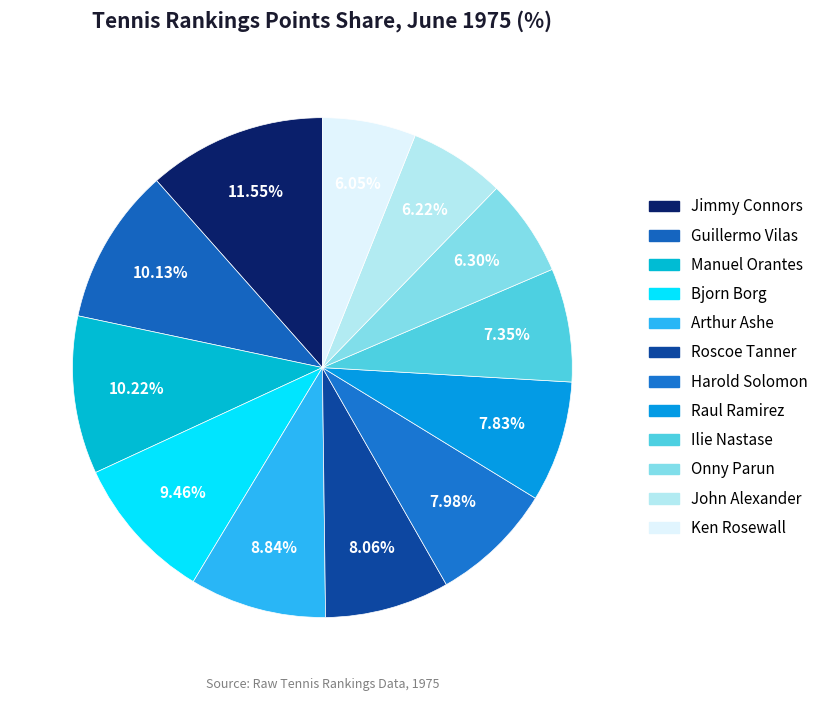

Is it true that Bjorn Borg is 9% of the pie?

True